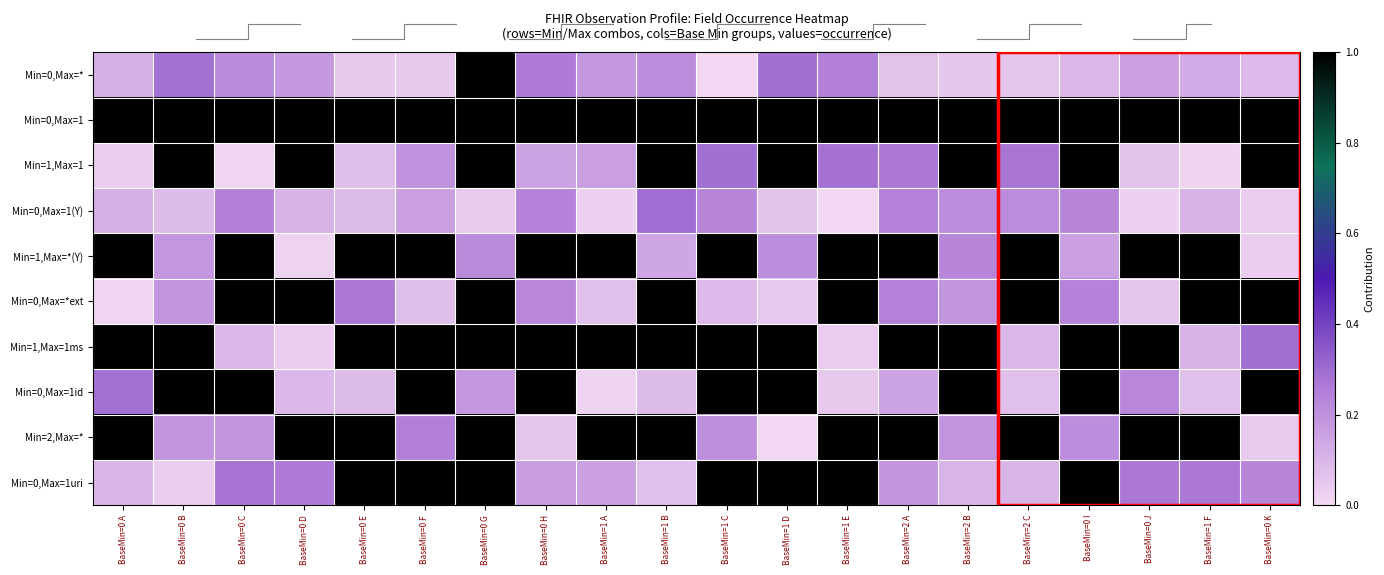

At which label is Min=0,Max=*ext closest to 0?

BaseMin=0 A